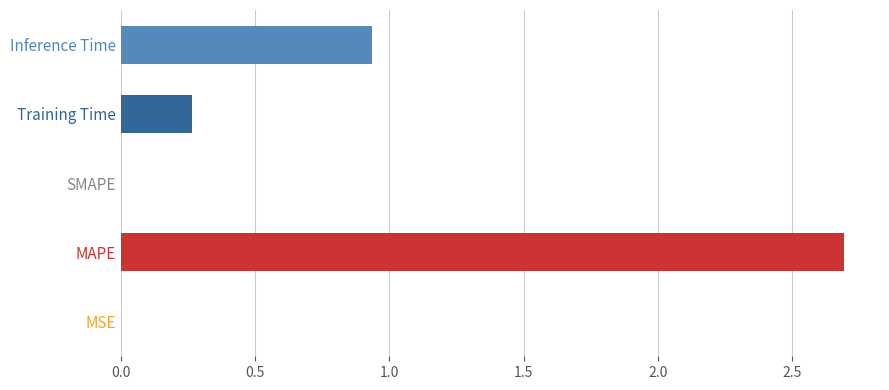

What is the maximum value shown in the chart?

2.7